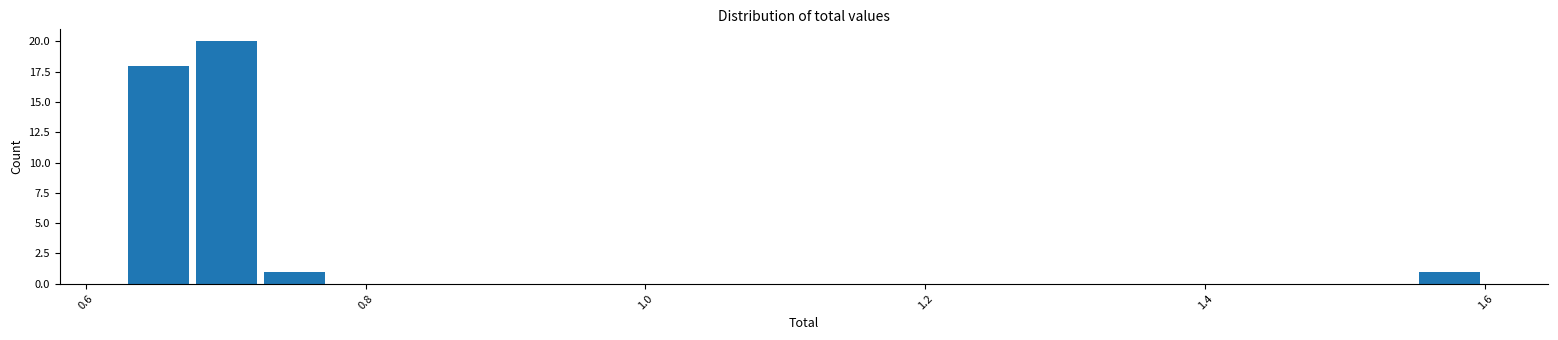

Read against the x-axis, roughly where is the centre of the tallest bar?

0.70